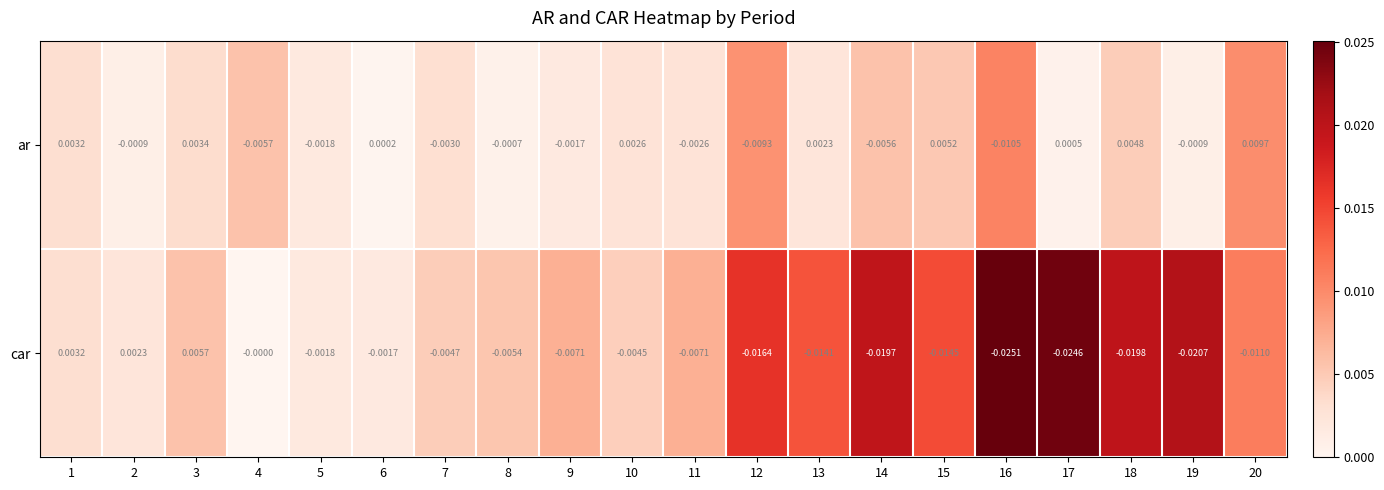

At 11, list the series in order from smallest to largest.

car, ar